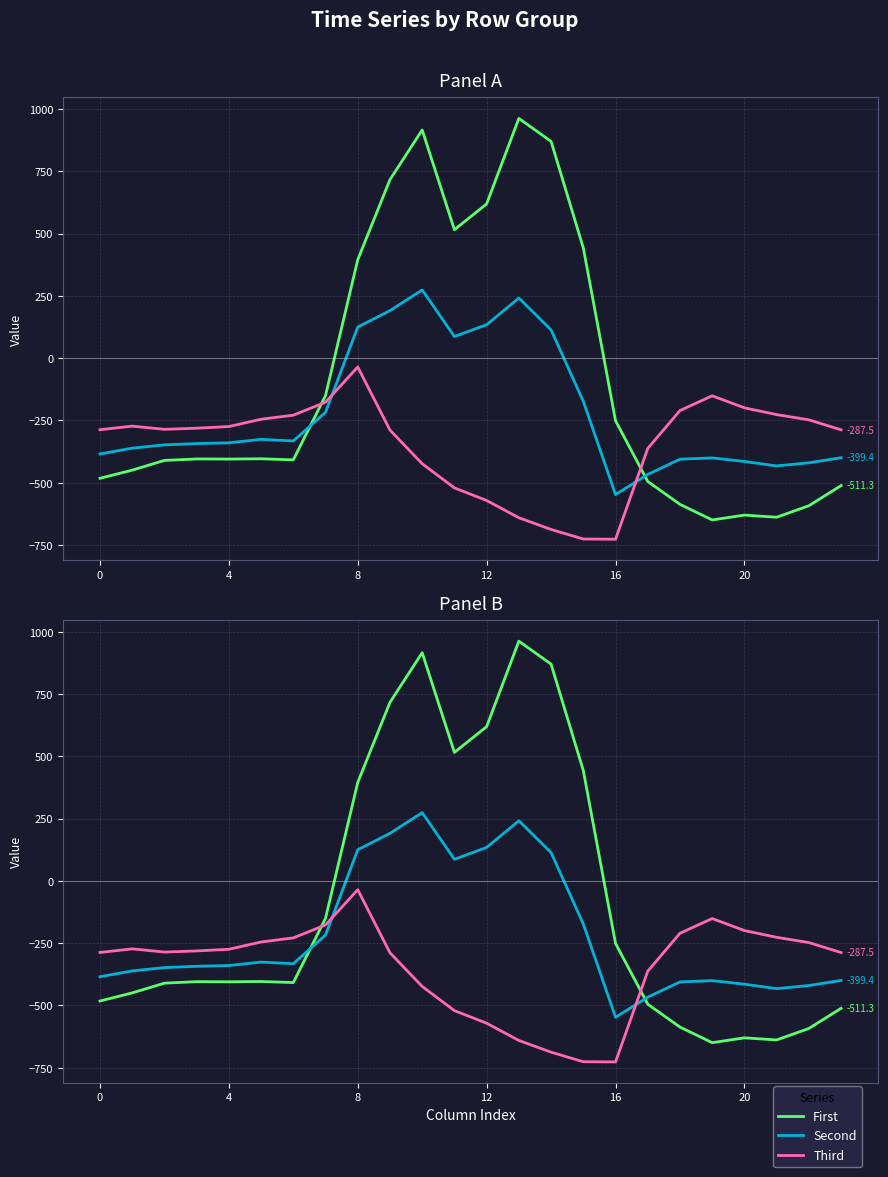

What is the label of the 18th point from the right?

6